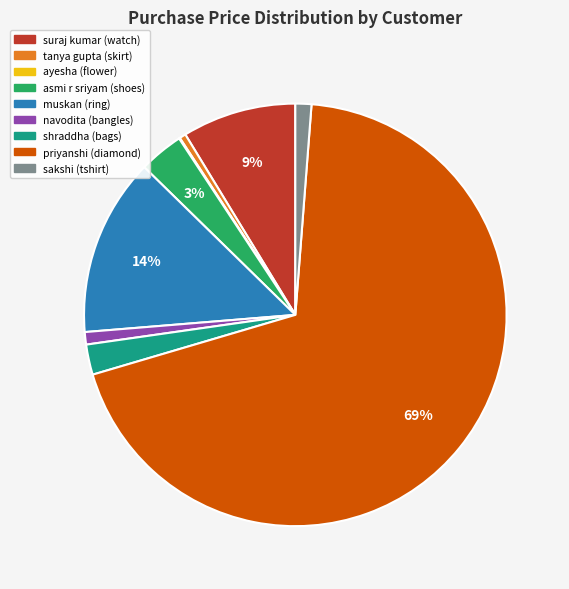

Combined, do tanya gupta (skirt) and priyanshi (diamond) account for over 50%?

Yes